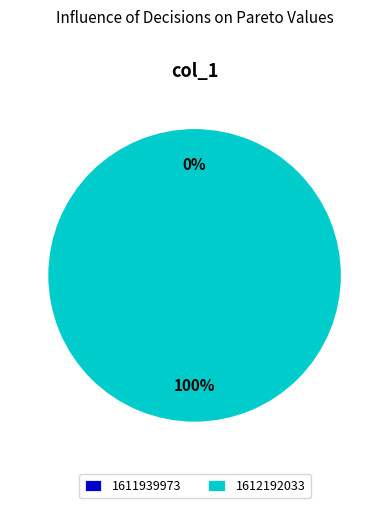

Which category accounts for the majority?

1612192033